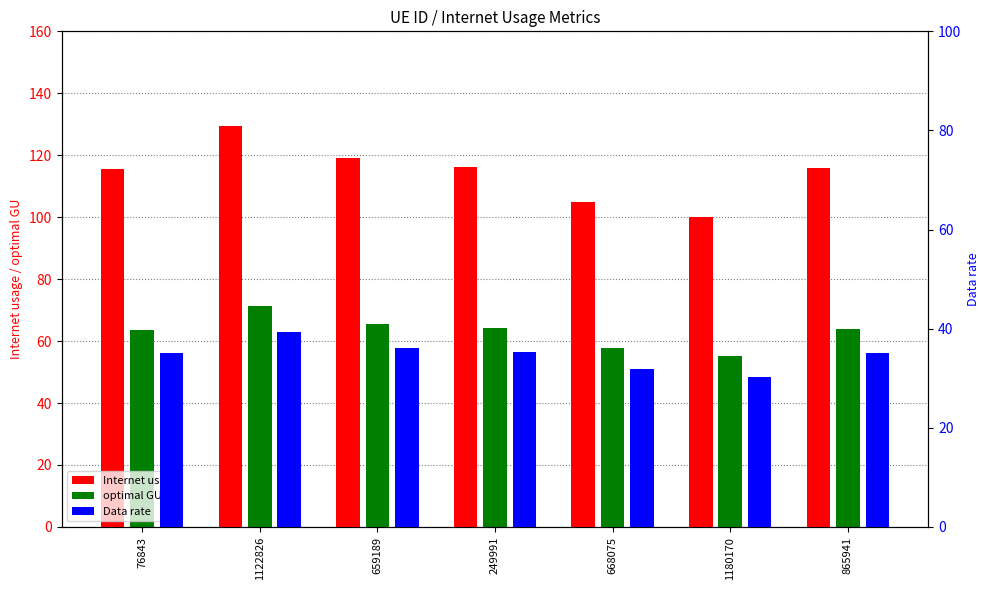

How many bars are there in each group?

3